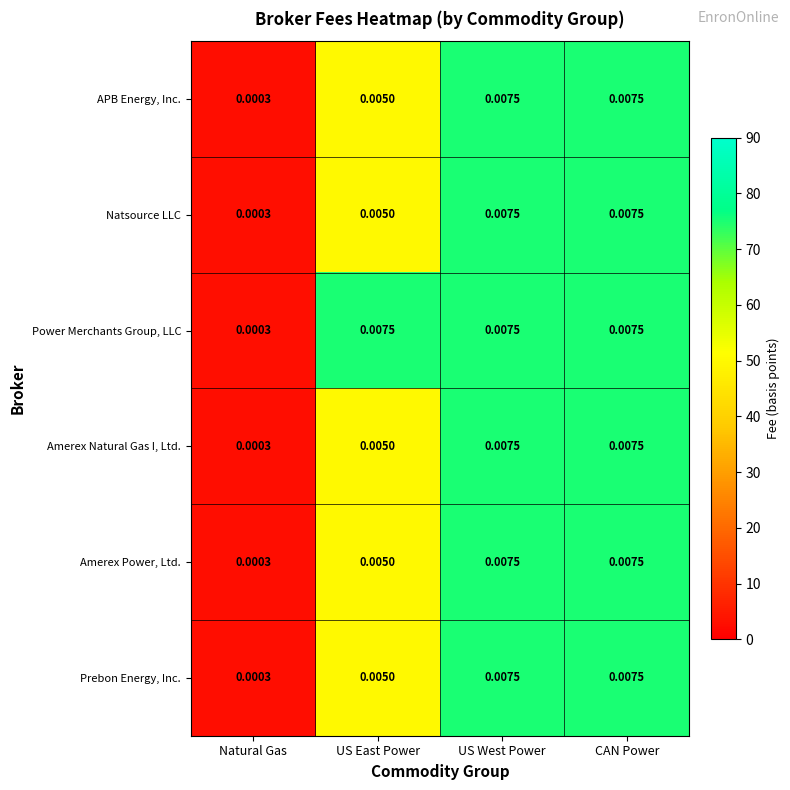

At which label is Amerex Power, Ltd. closest to 0?

Natural Gas